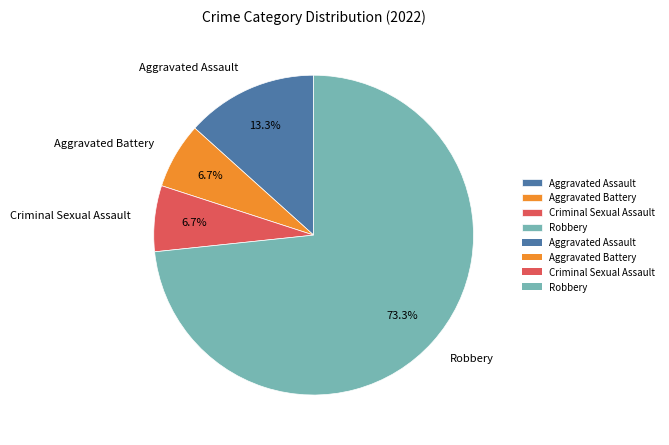

Which category accounts for the majority?

Robbery